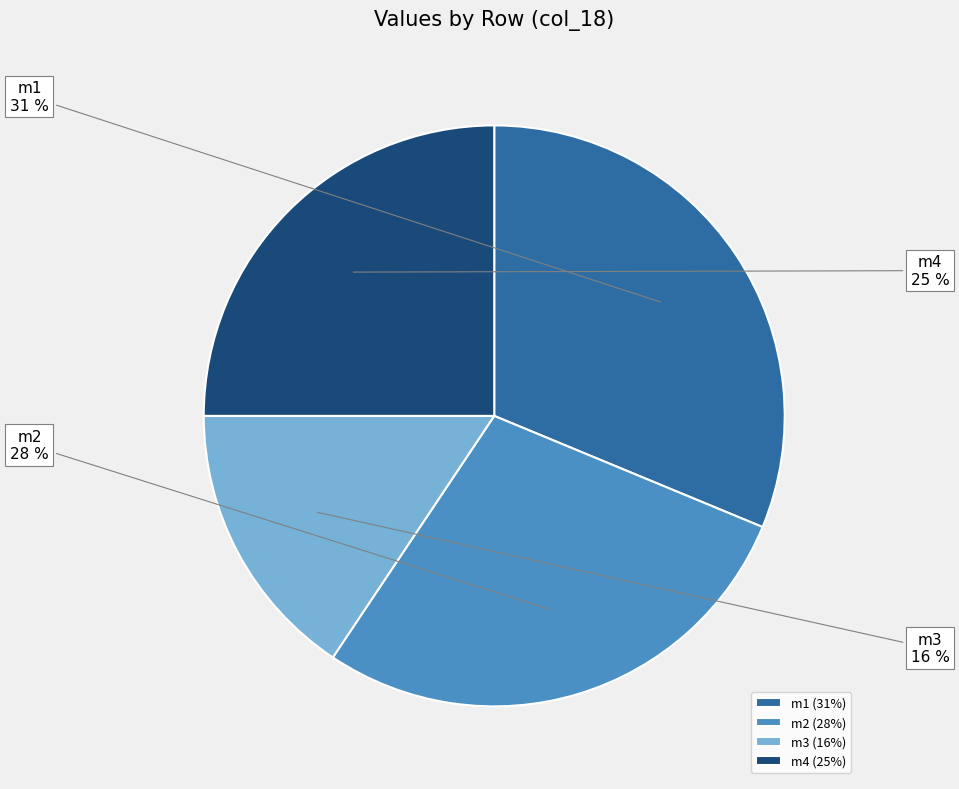

To the nearest percent, what portion does m2 represent?

28%